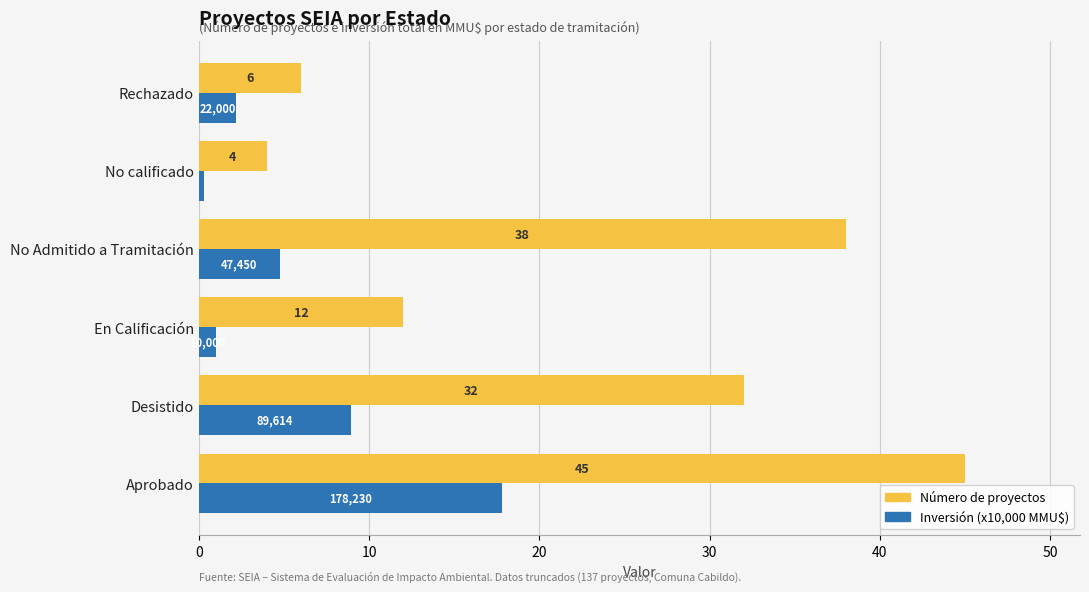

What is the maximum value shown in the chart?

45.0